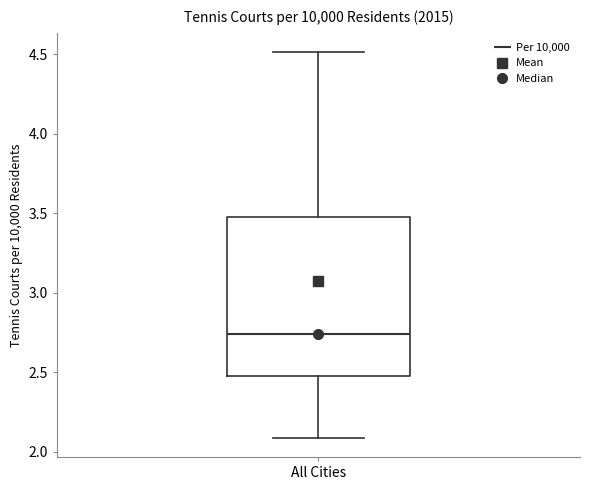

Transcribe this box plot: give where the median line is, the range the box spans, and where the two whiskers end, as read against the y-axis. The values are not printed on the chart, so give them approximately, as read against the axis.

median 2.75, box 2.50 to 3.50, whiskers 2.10 to 4.50